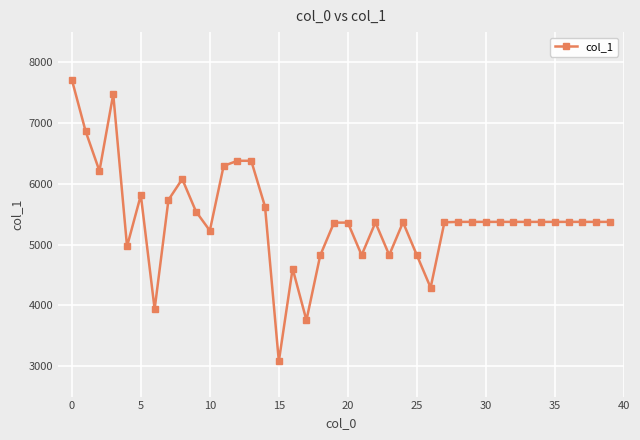

How many lines are shown in the chart?

1